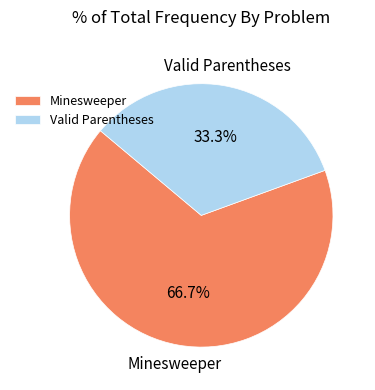

How many segments does this pie chart have?

2